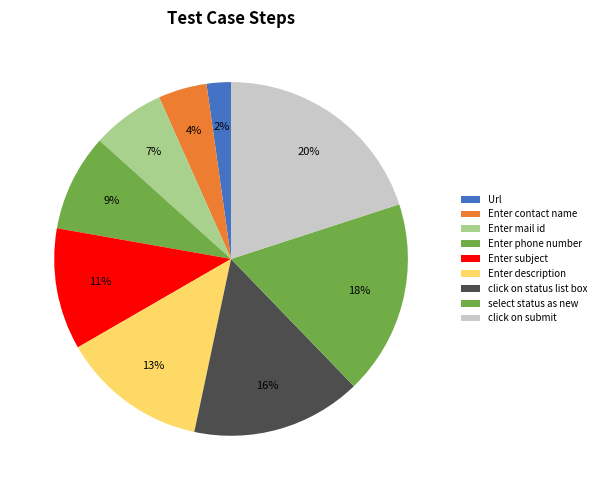

Does click on submit account for over 50% of the chart?

No